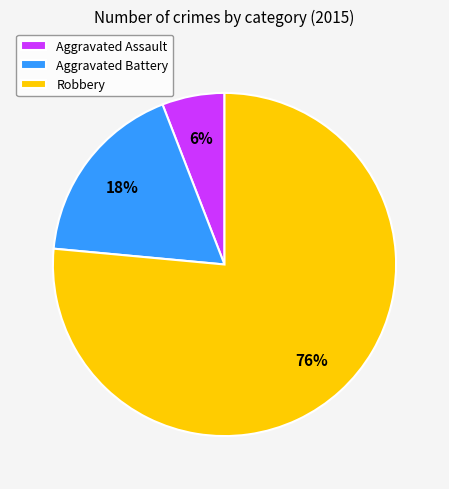

Is Robbery the majority of the pie?

Yes